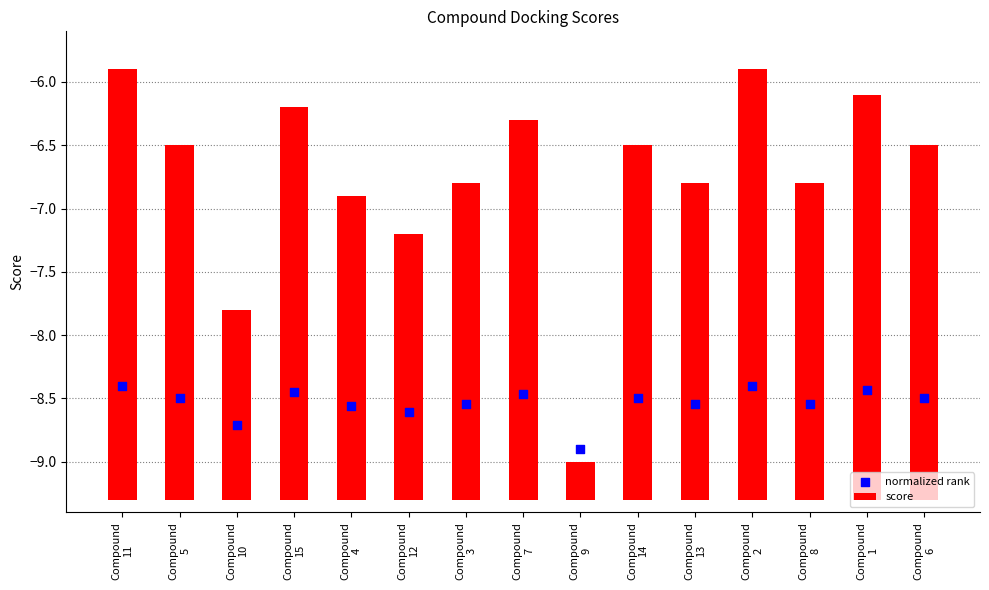

At which category is the sum across all series the highest?

Compound
11